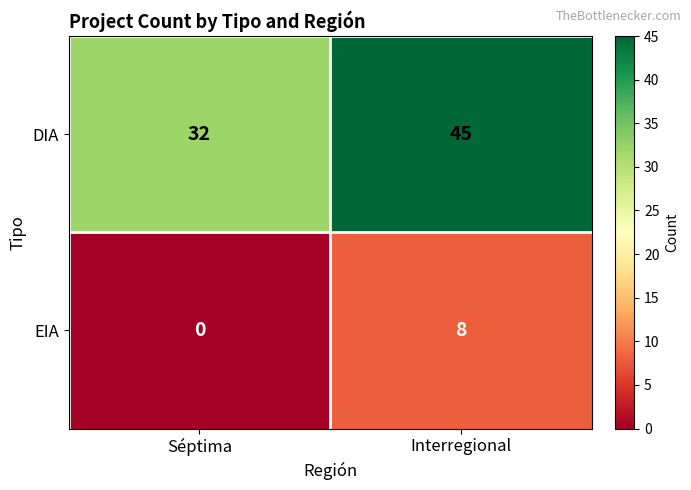

At how many categories does at least one series exceed 9?

2